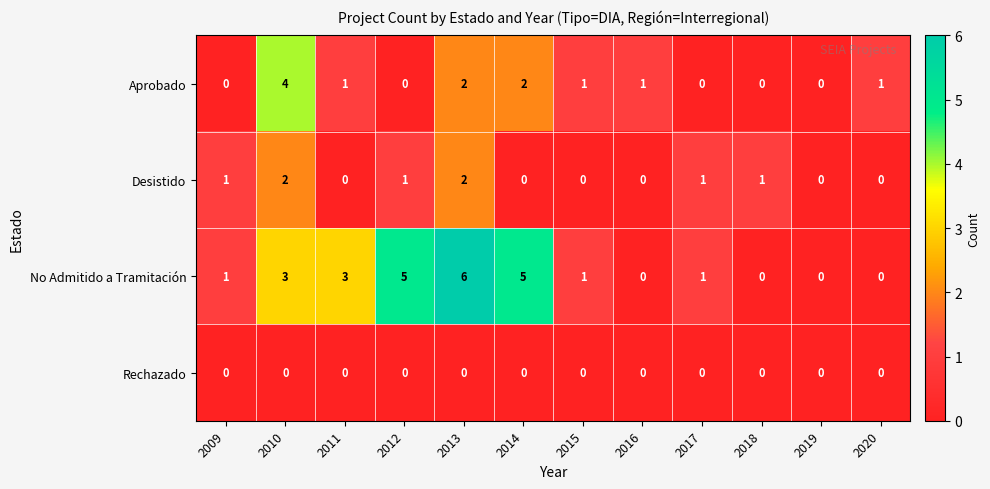

Which series has the largest range (max minus min)?

No Admitido a Tramitación